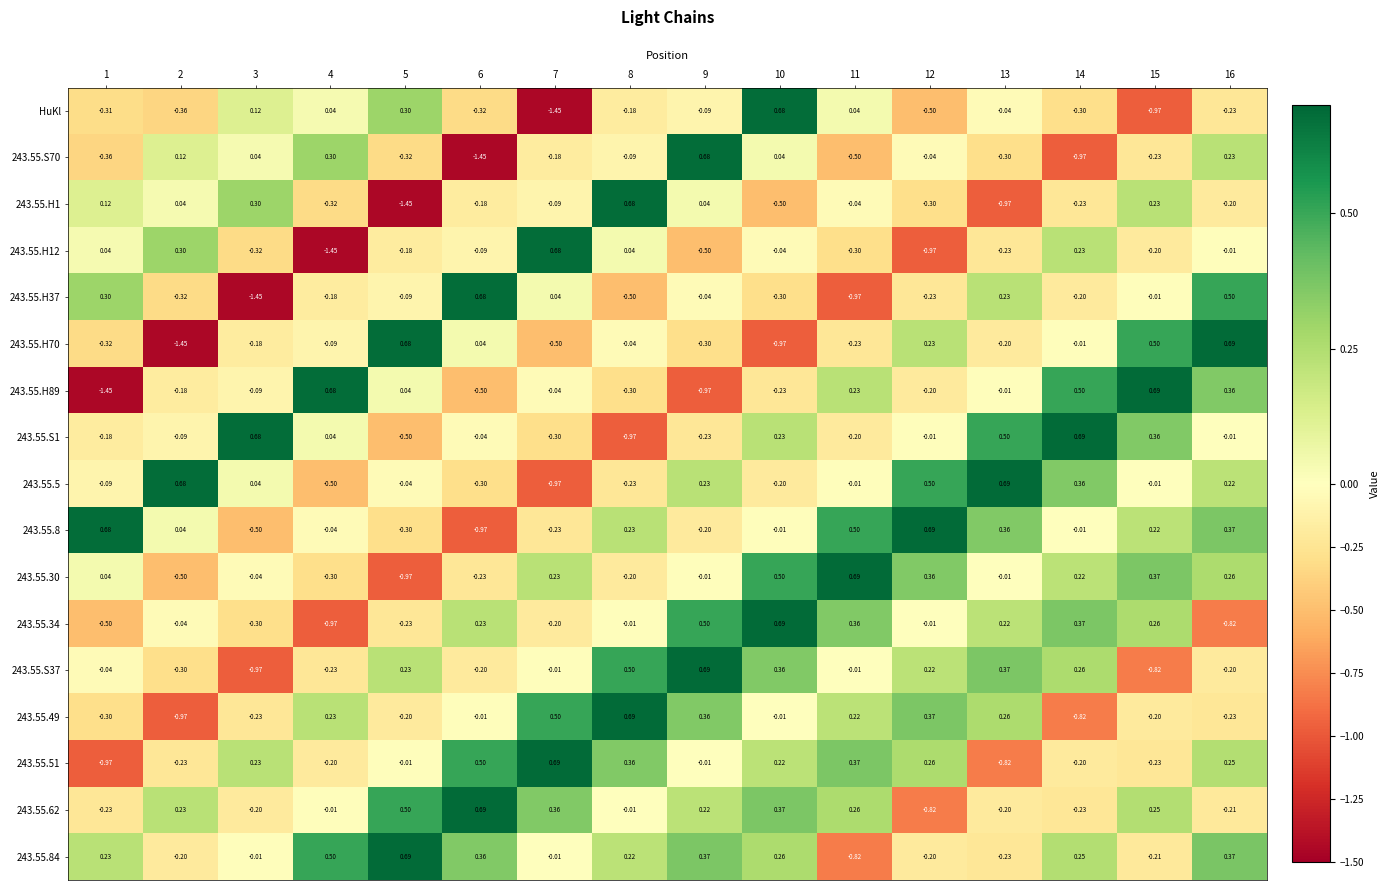

Is the value of 243.55.H12 at 9 greater than the value of 243.55.30 at 13?

No